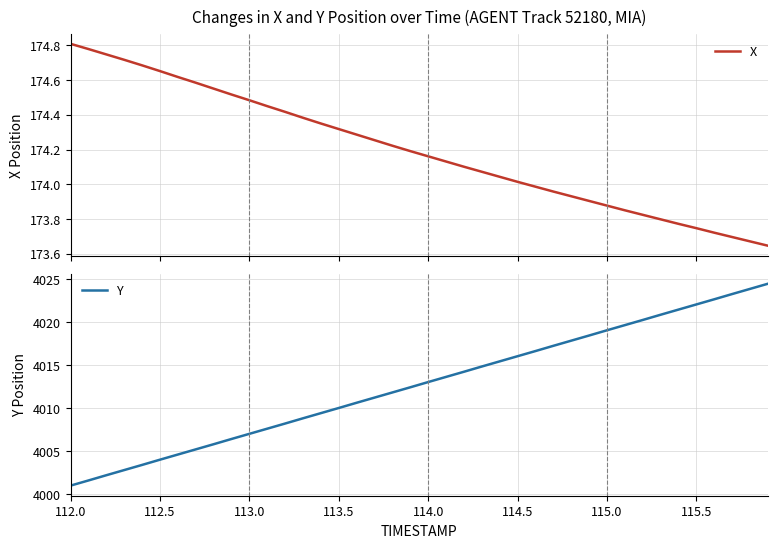

What is the lowest value of the Y series?

4001.0